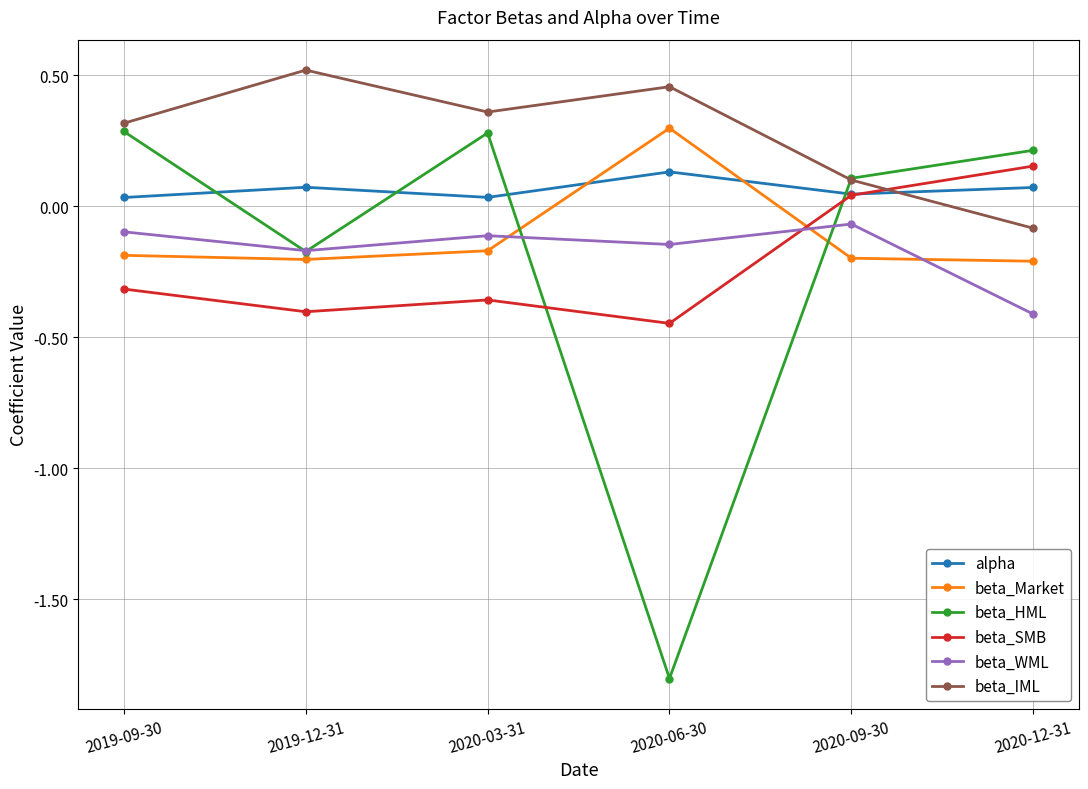

What is the label of the 6th point from the right?

2019-09-30